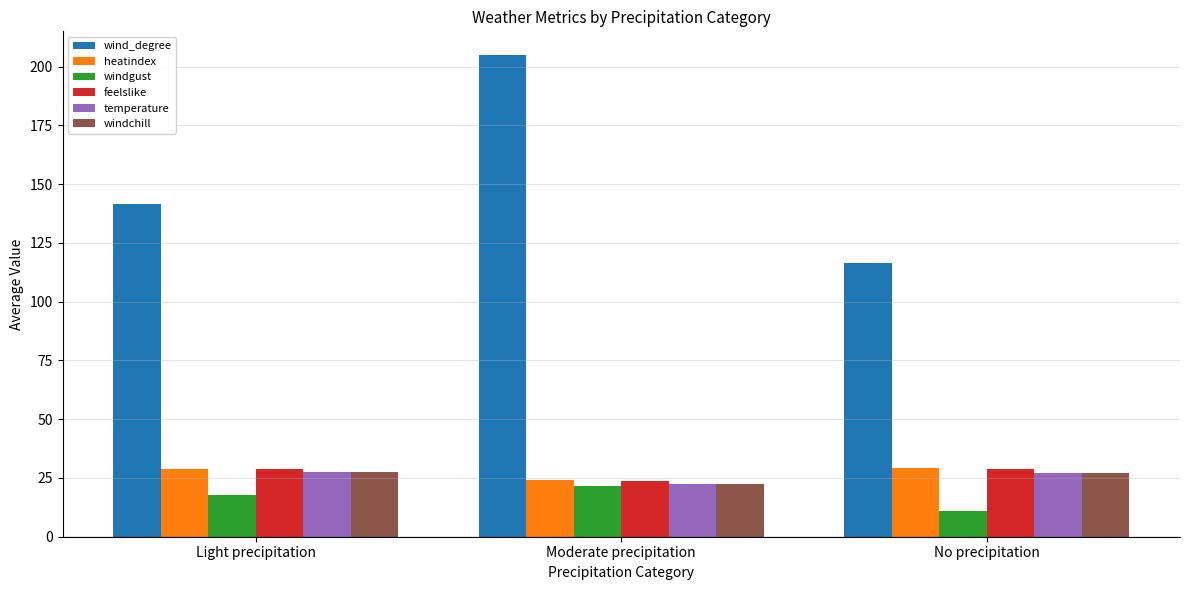

The value of windgust at Moderate precipitation is 21.8. True or false?

True